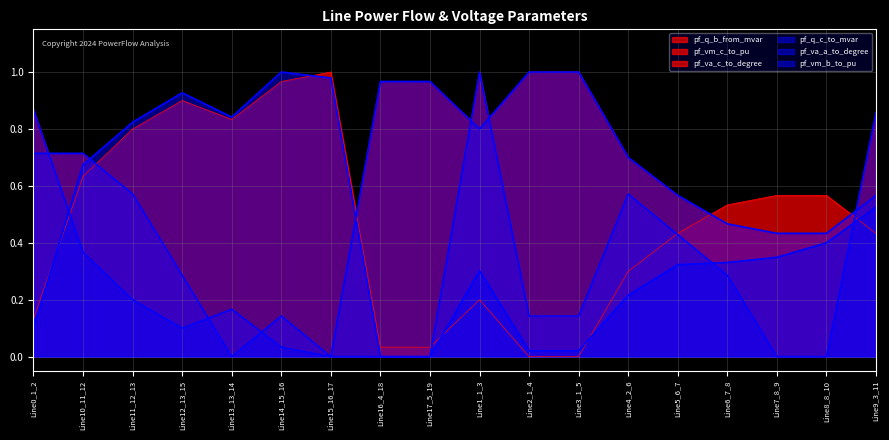

What is the label of the 15th point from the left?

Line6_7_8